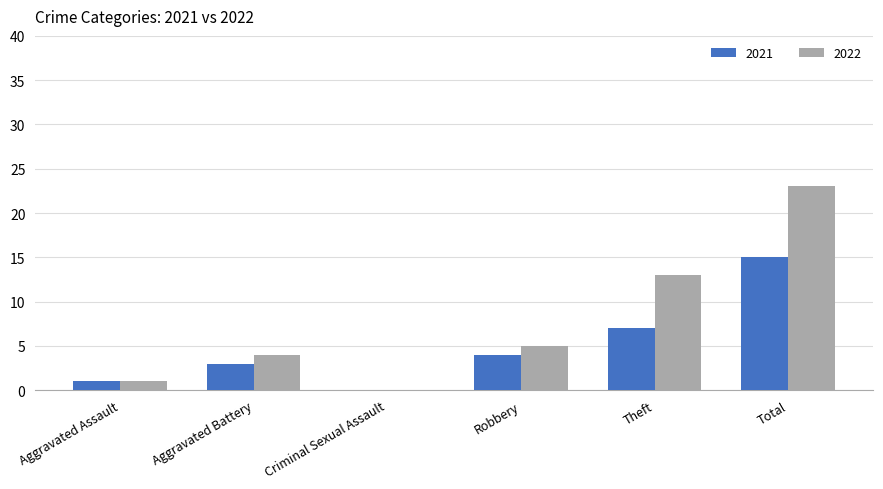

Reading right to left, transcribe all the data shown in this chart.

2021: 15	7	4	0	3	1
2022: 23	13	5	0	4	1